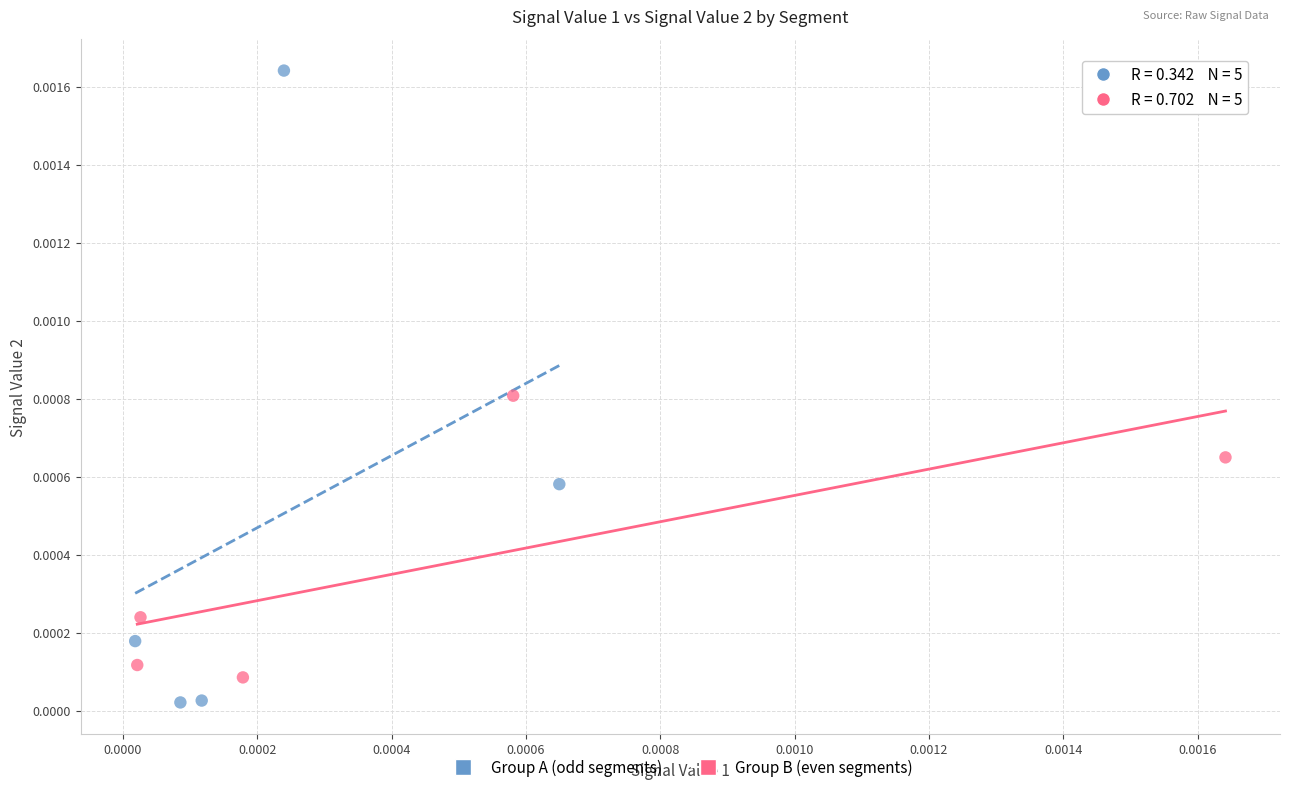

Which series reaches the maximum Y coordinate?

Group A (odd segments)